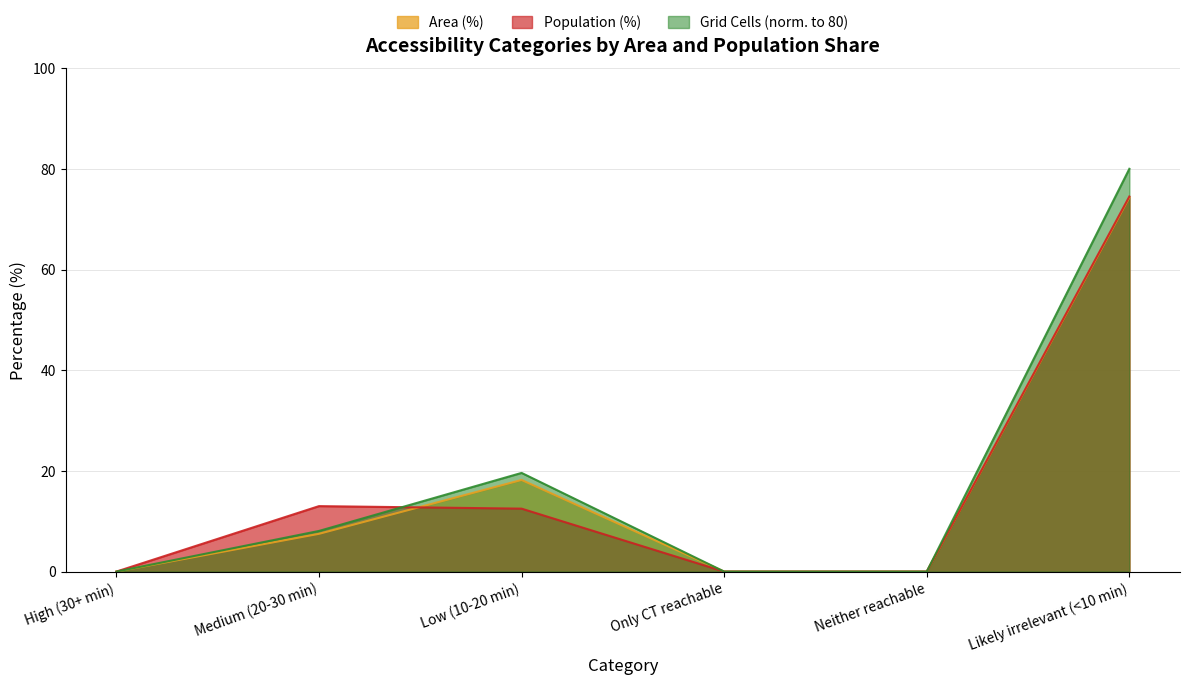

What is the label of the 4th point from the left?

Only CT reachable